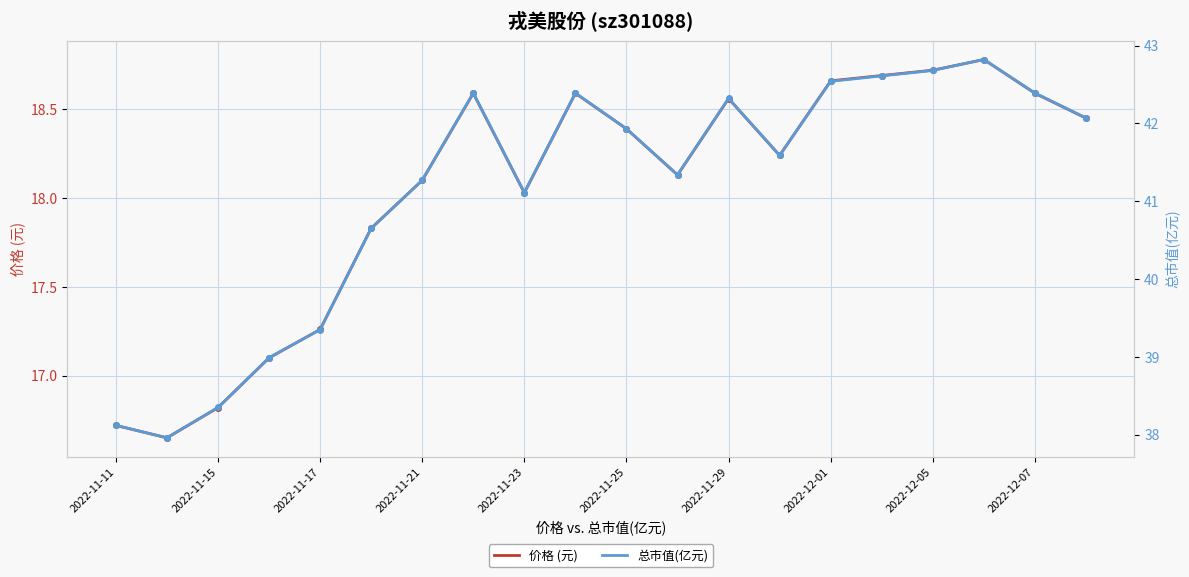

At which label does 价格 (元) first exceed 18?

2022-11-21